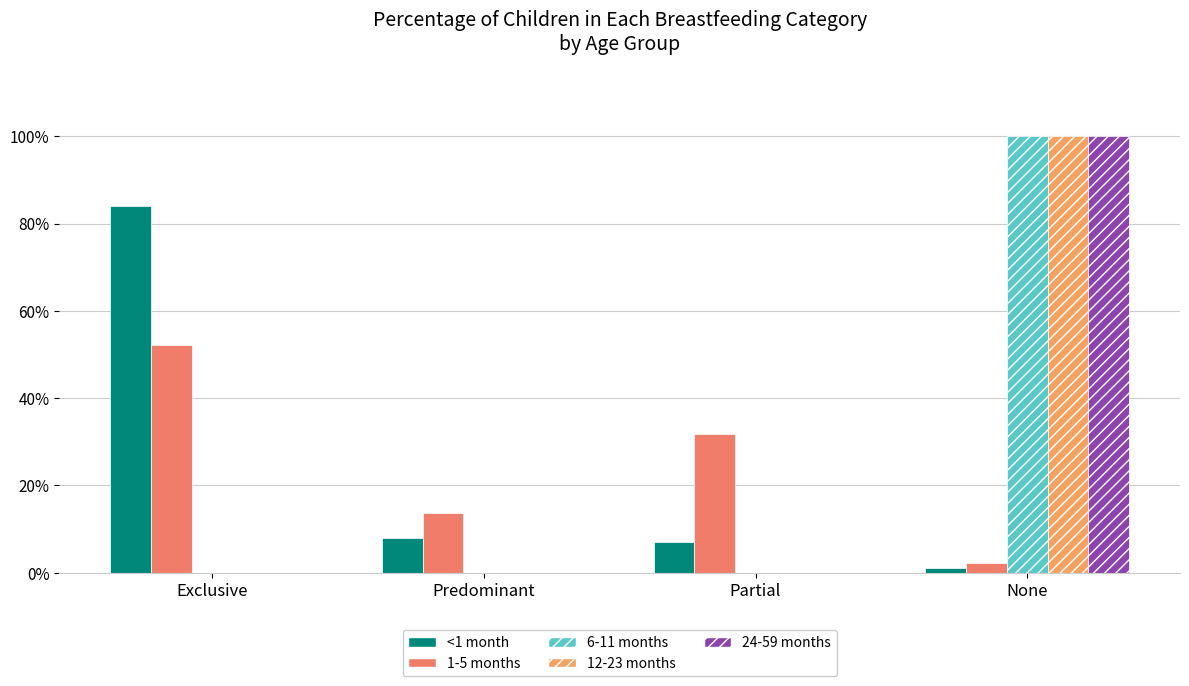

What is the sum of the 1-5 months values at None and Partial?

0.3